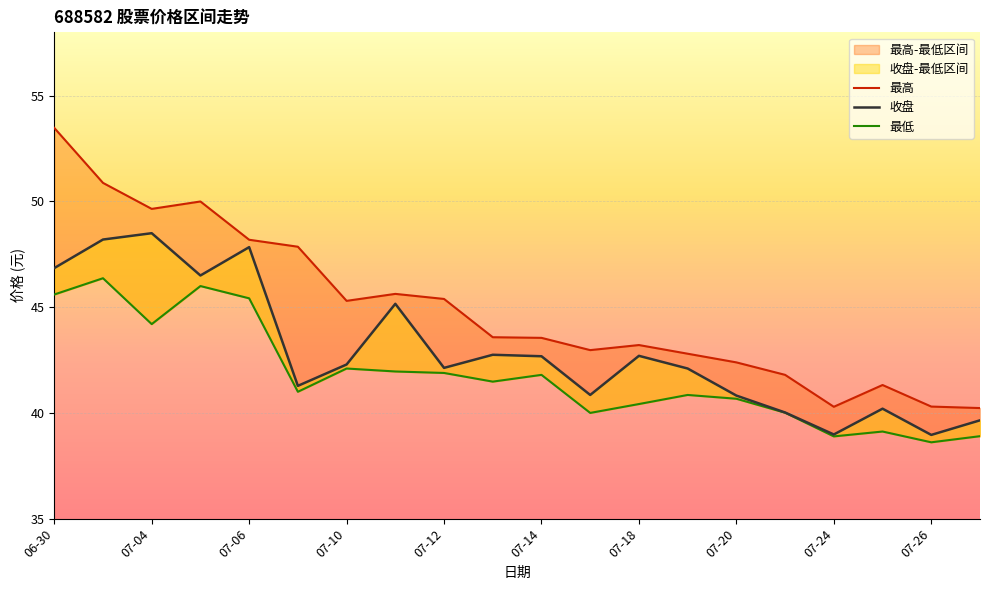

At which label is 最低 closest to 42?

07-11